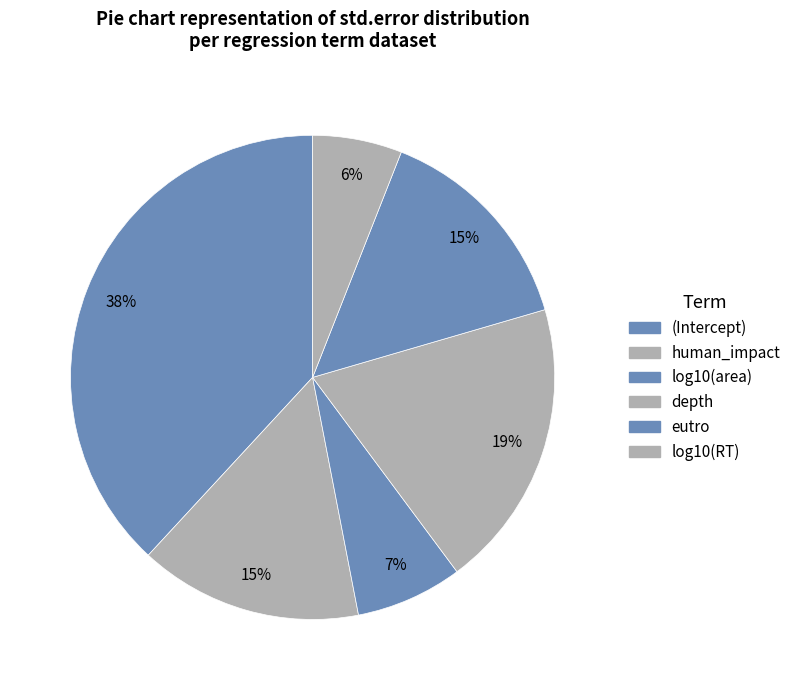

To the nearest percent, what is the average slice percentage?

17%